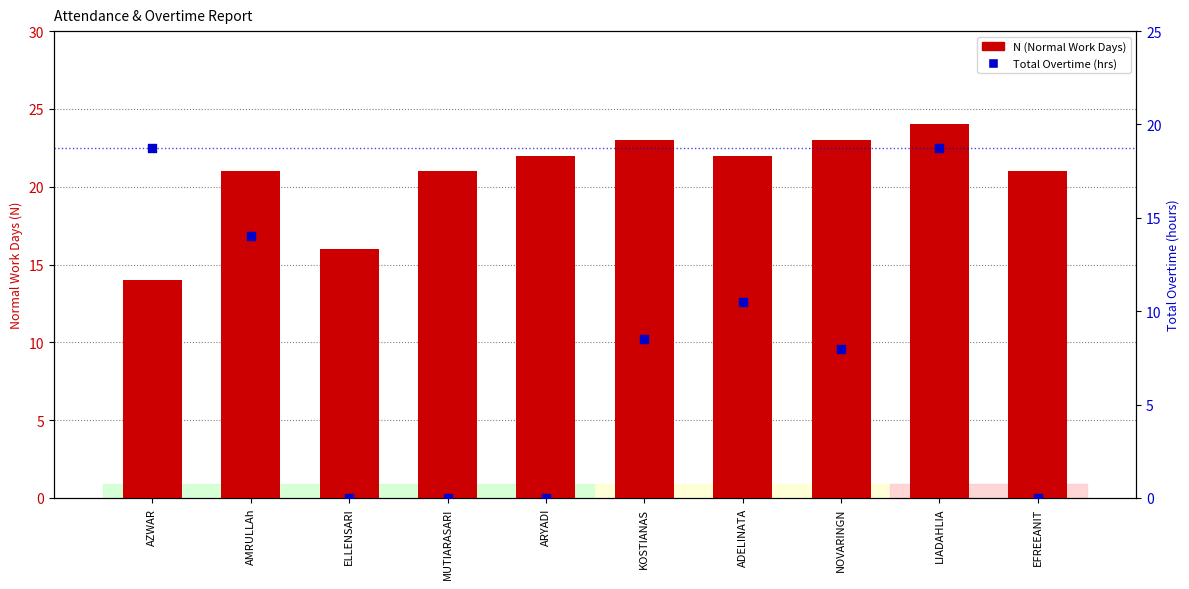

What are all the series names shown in the legend?

N (Normal Work Days), Total Overtime (hrs)